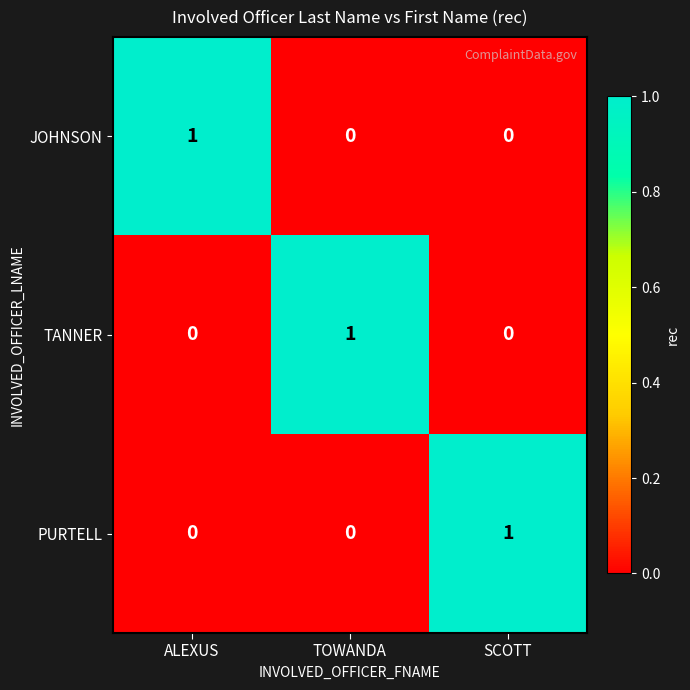

How many data points does each series have?

3